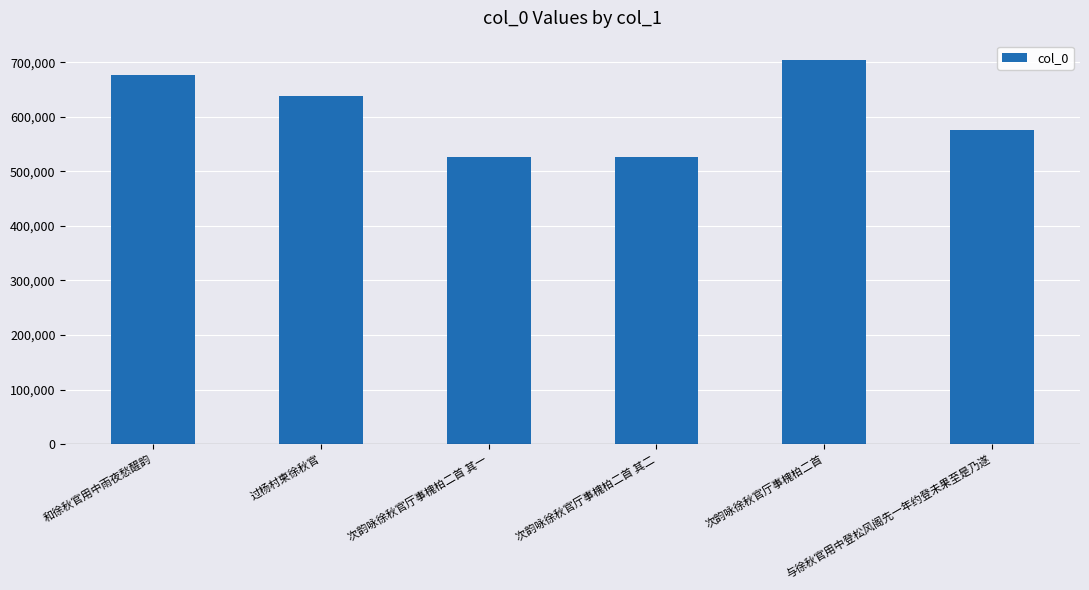

What position from the left is 过杨村柬徐秋官?

2